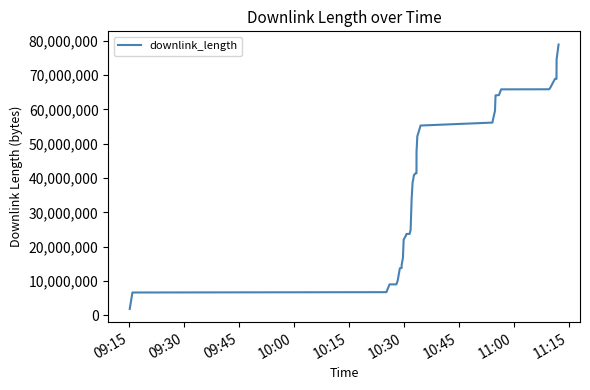

What is the value of the 21st point from the left?

39180239